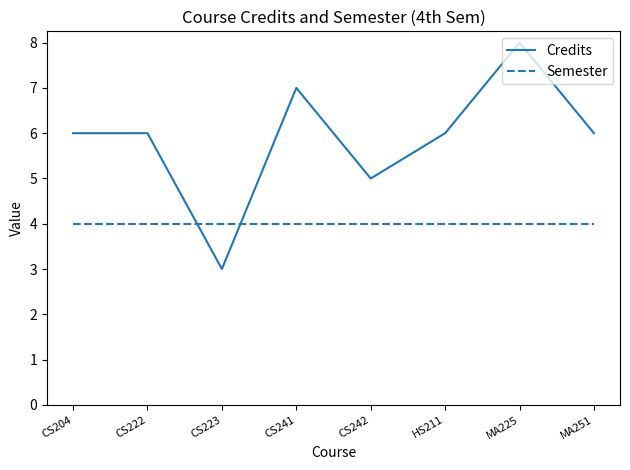

What is the spread (max minus min) of values at CS242?

1